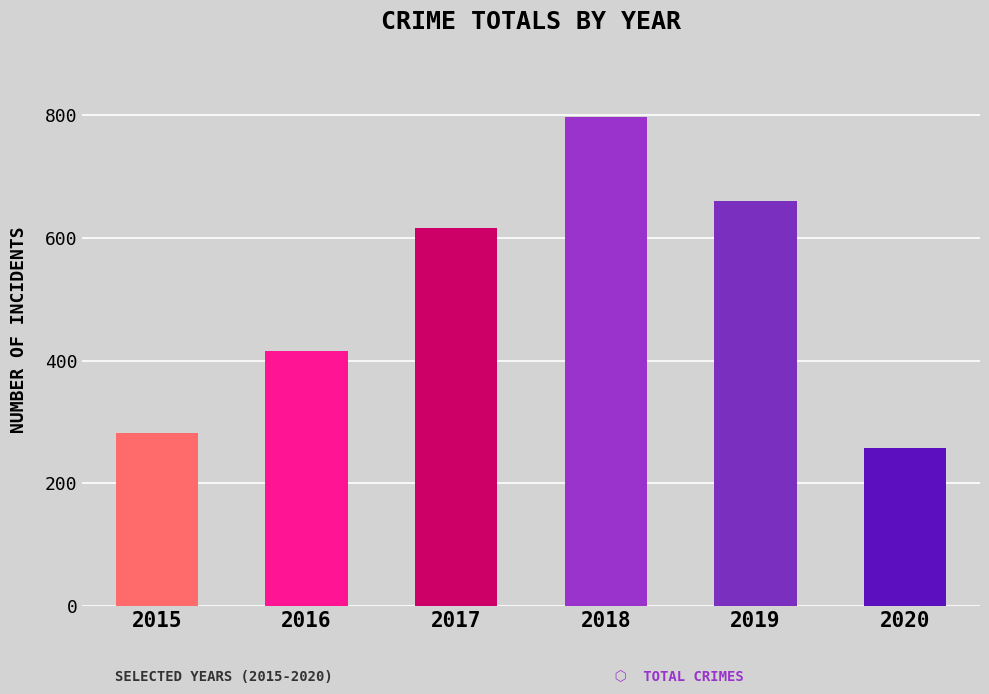

What is the change in value from 2015 to 2018?

+515